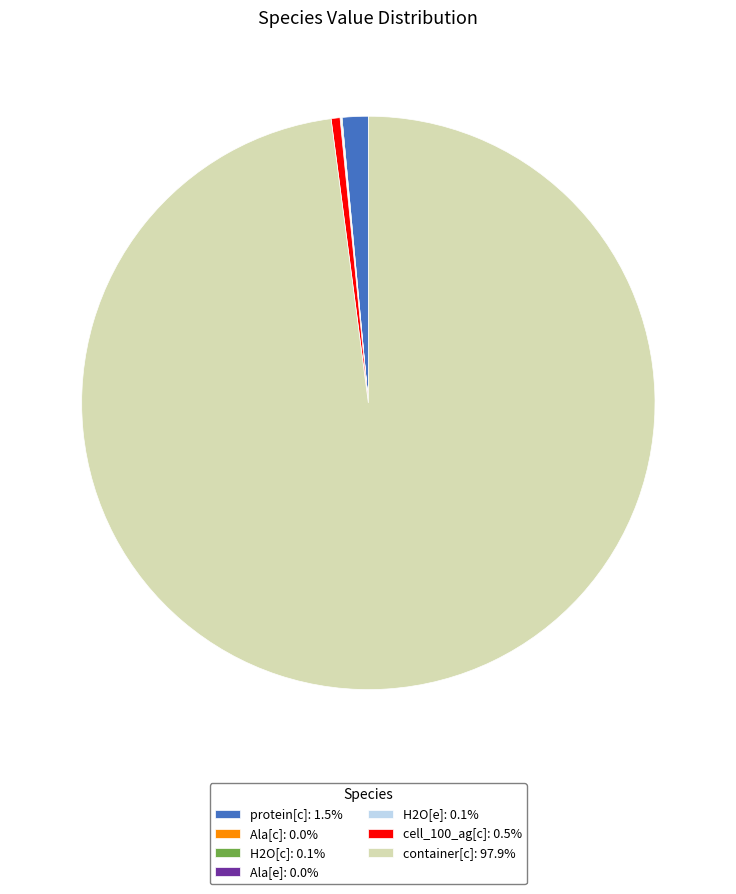

Which slice represents more than half of the pie?

container[c]